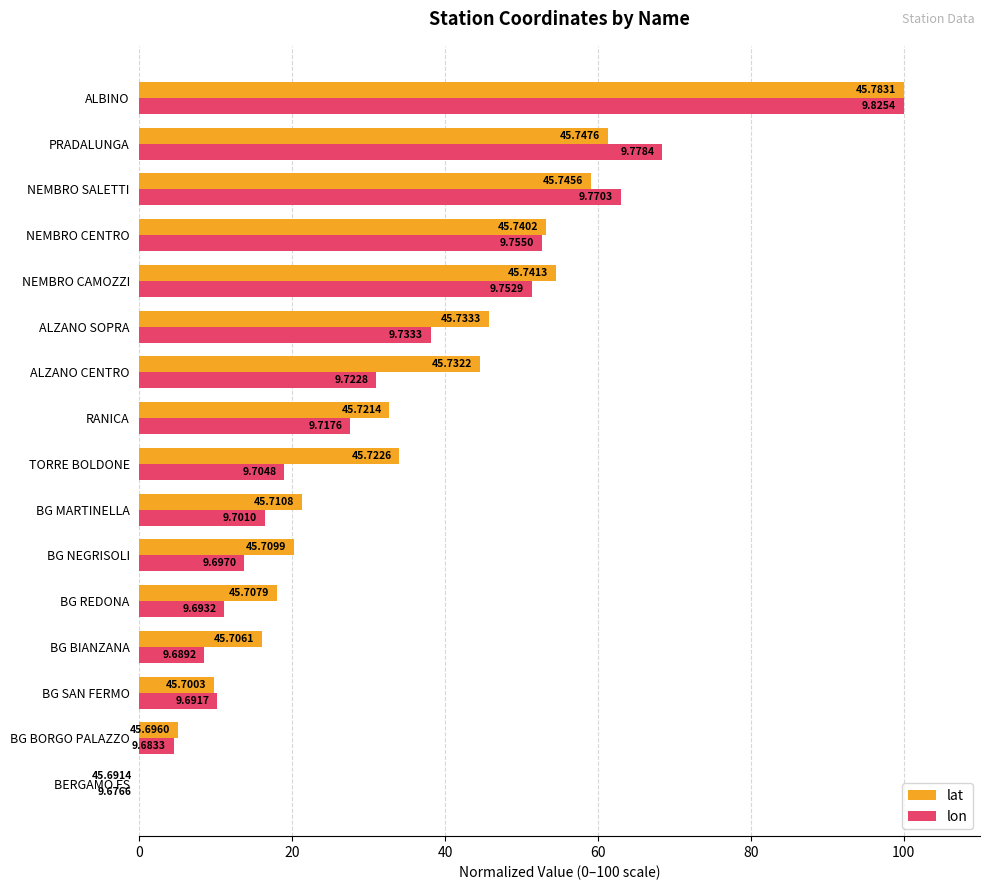

Which category has the highest value in the lon series?

ALBINO